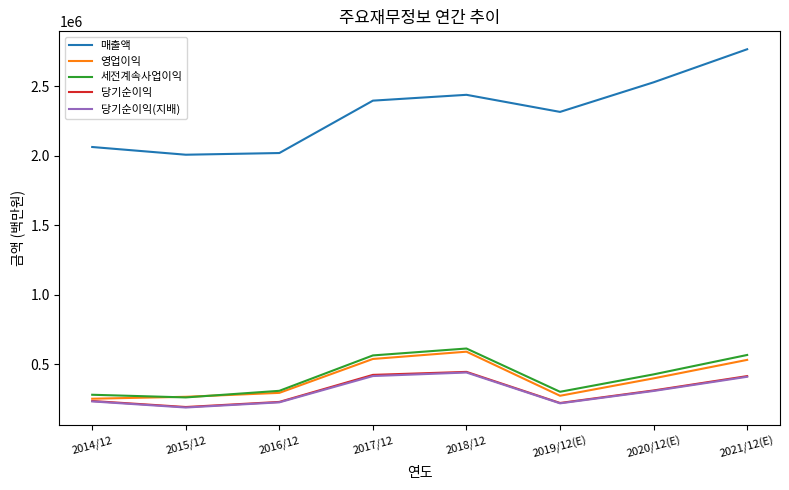

What is the difference between the second highest and minimum values in the 영업이익 series?

286199